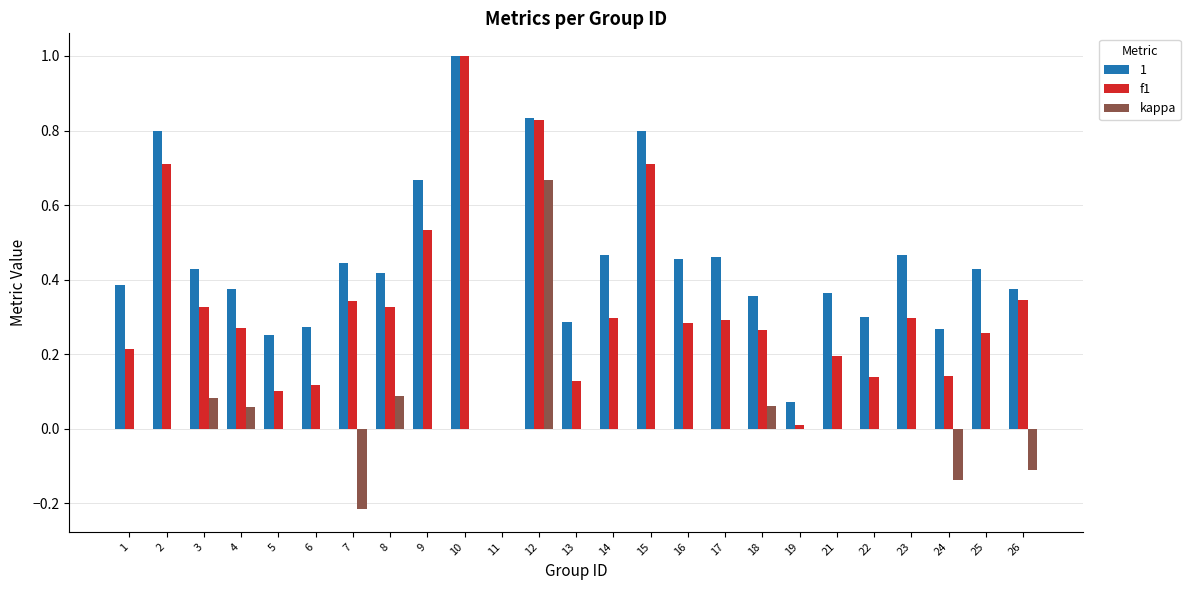

Which category has the highest value in the kappa series?

12